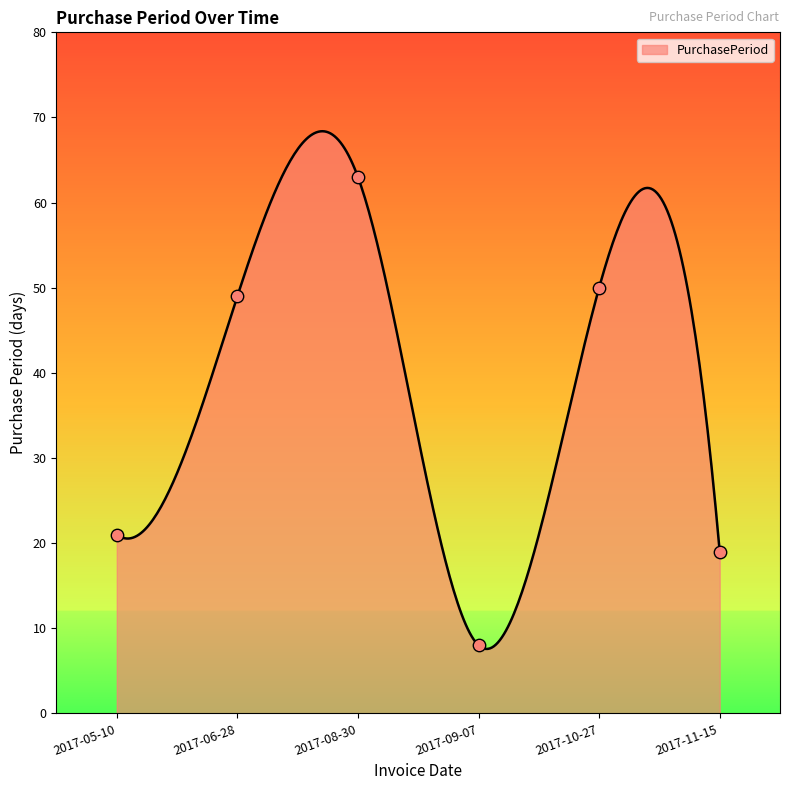

Which has a higher value, 2017-09-07 or 2017-10-27?

2017-10-27